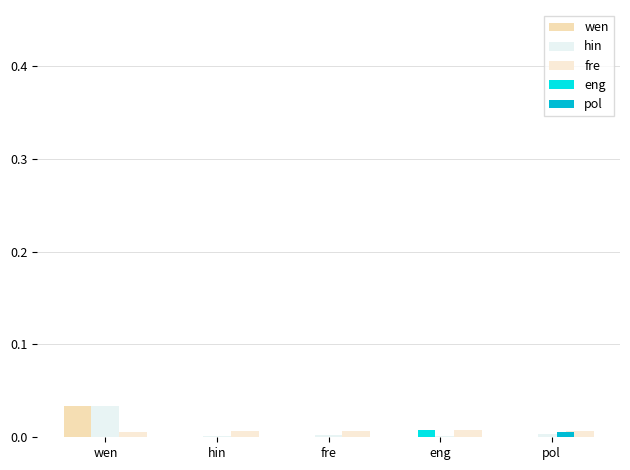

Which series has the largest range (max minus min)?

wen